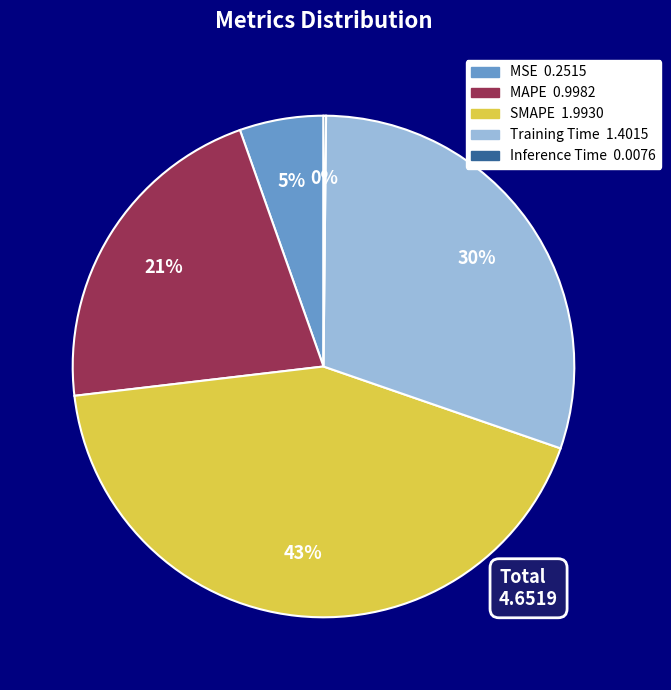

Is it true that SMAPE is 37% of the pie?

False